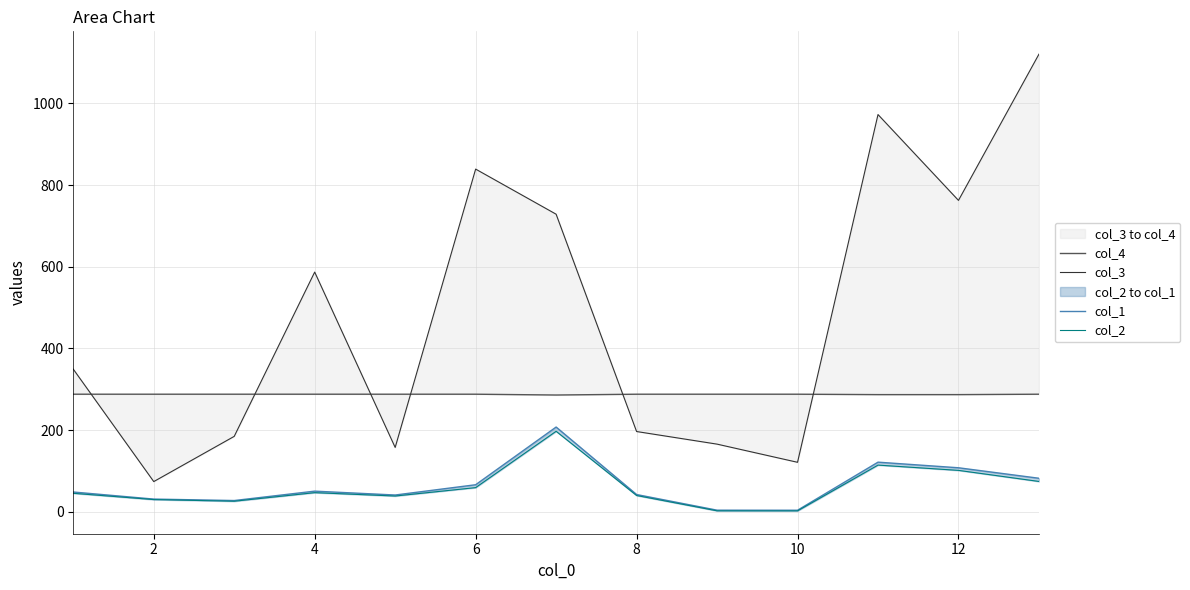

How many lines are shown in the chart?

4